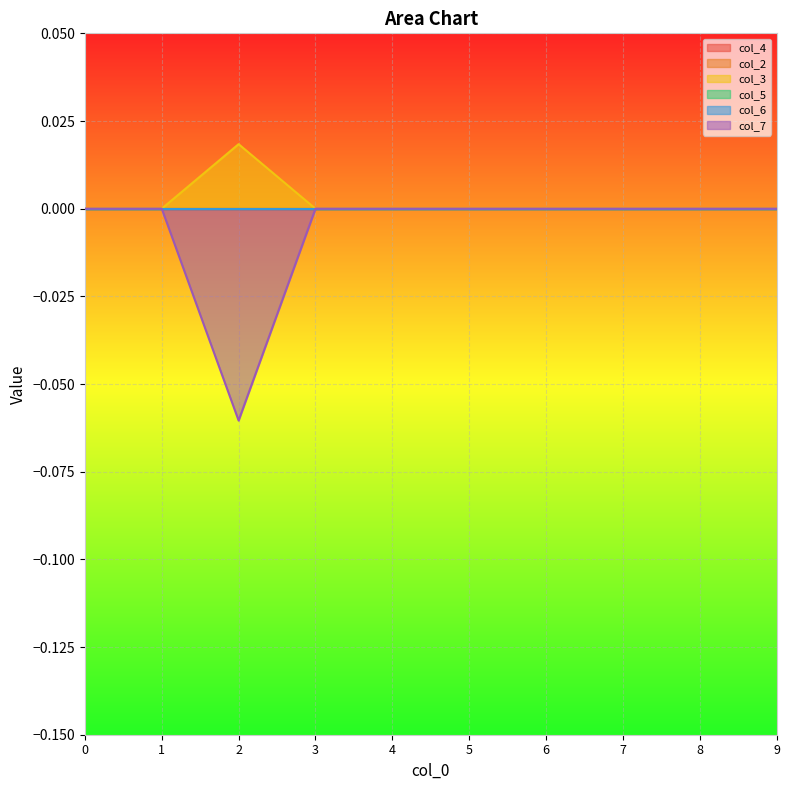

True or false: col_7 and col_6 intersect in this chart.

False